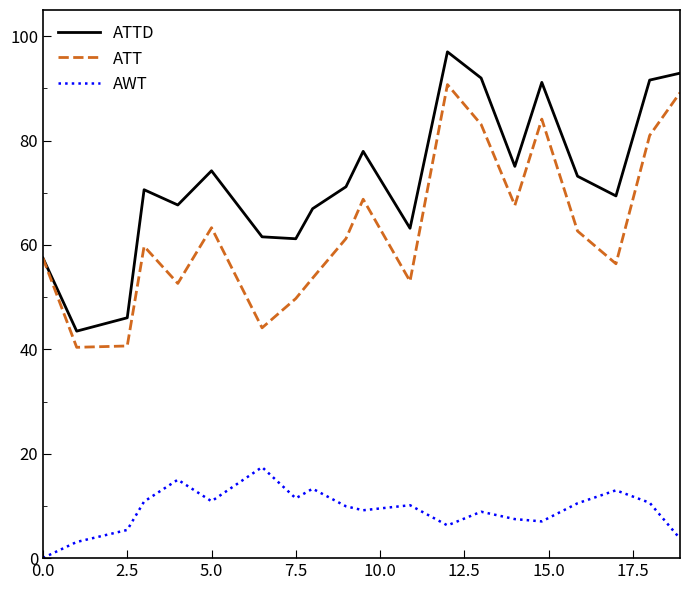

List the series in order of their peak value, lowest first.

AWT, ATT, ATTD